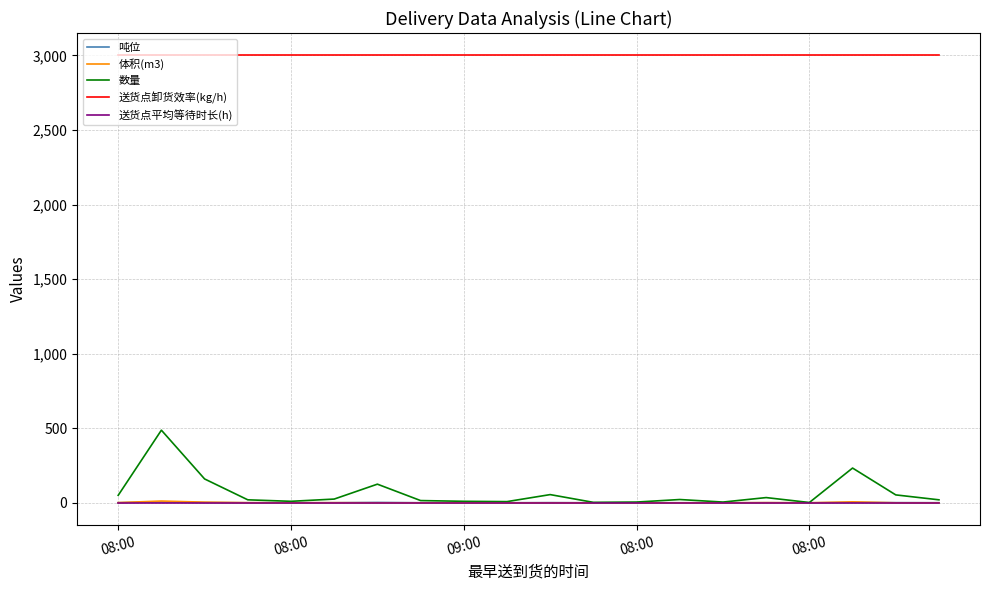

Which series has the largest total across all categories?

送货点卸货效率(kg/h)